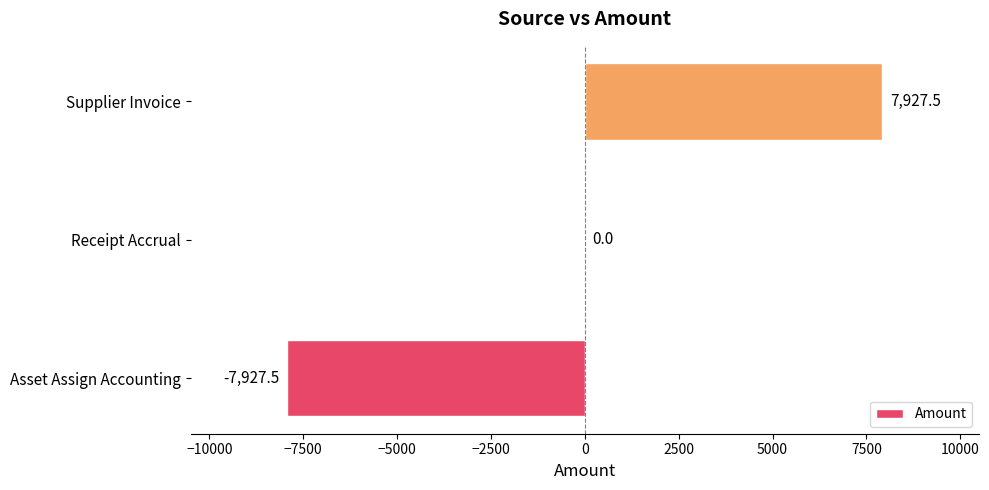

Is it true that the value at Asset Assign Accounting is -13686.9?

False